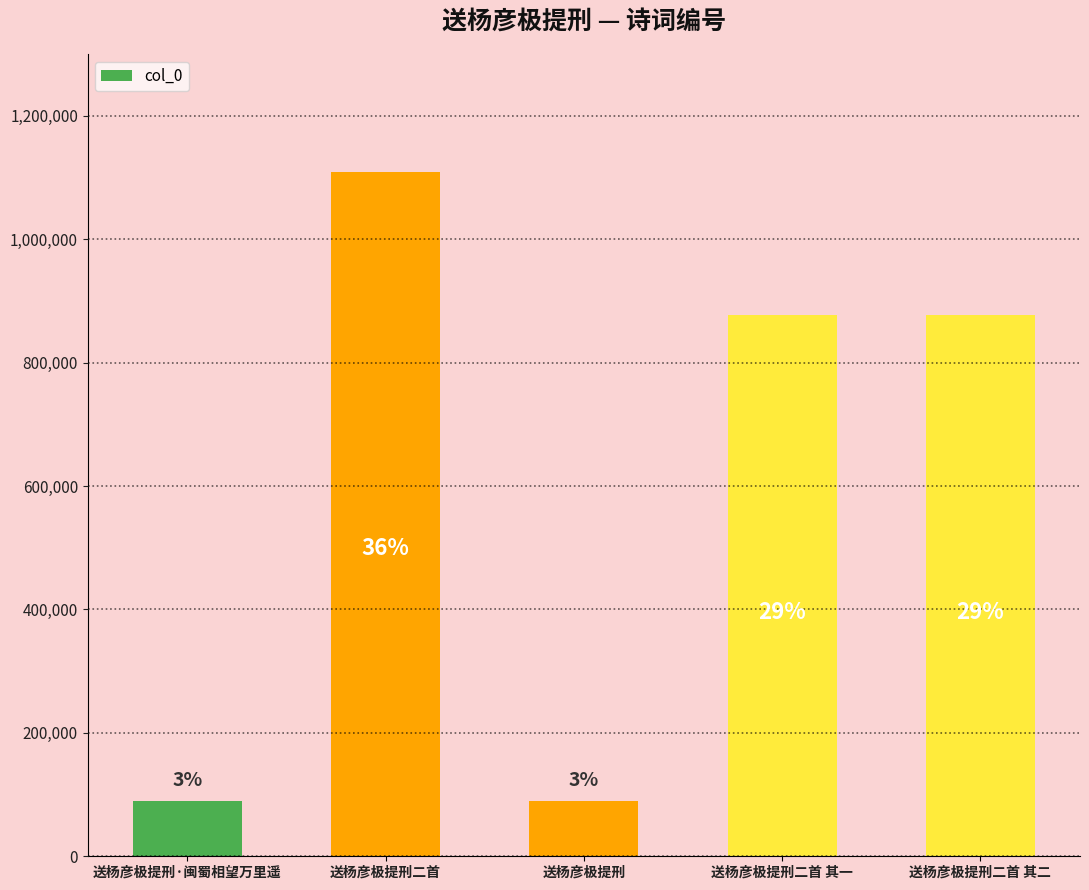

What position from the left is 送杨彦极提刑?

3